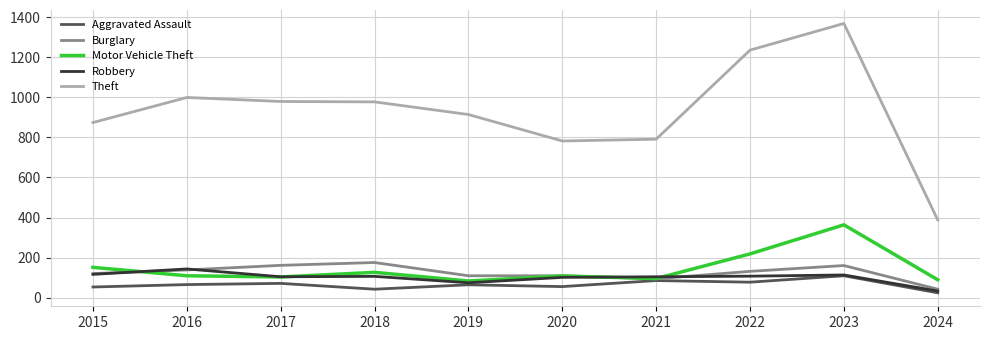

The Burglary series shows 283 at 2018. True or false?

False